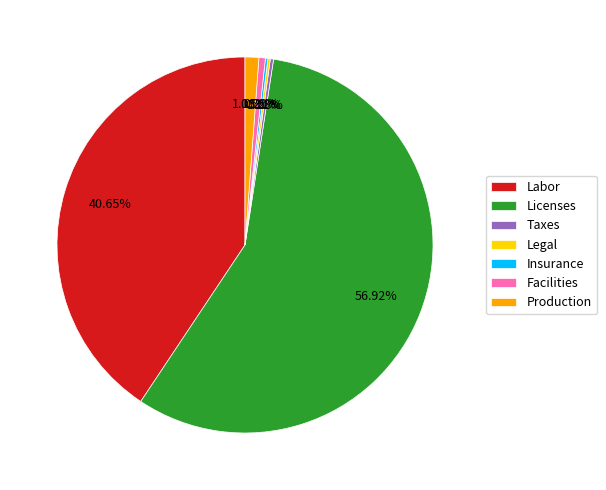

What is the largest slice in the pie chart?

Licenses